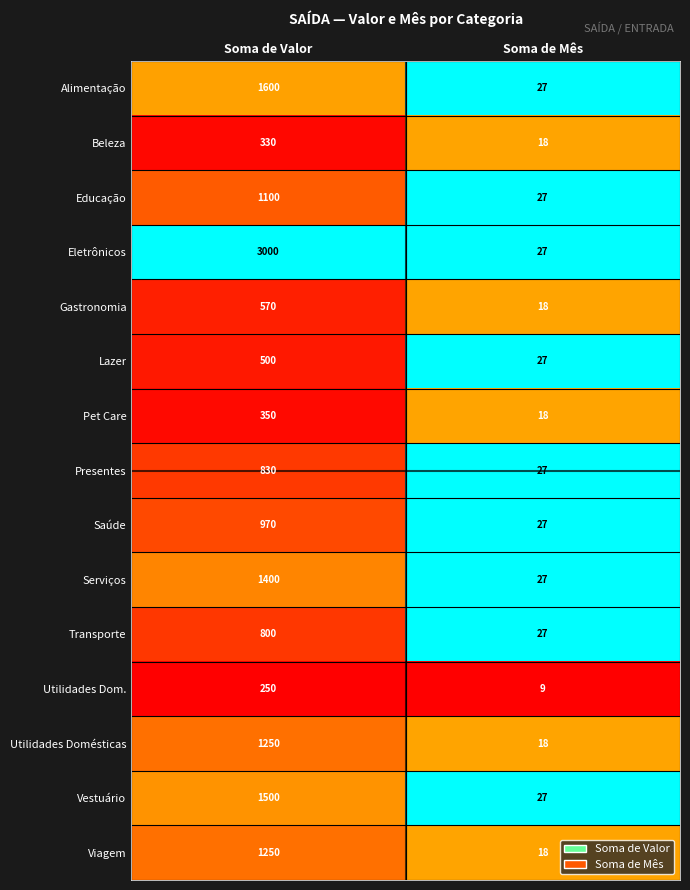

What is the sum of the Utilidades Dom. values at Soma de Mês and Soma de Valor?

259